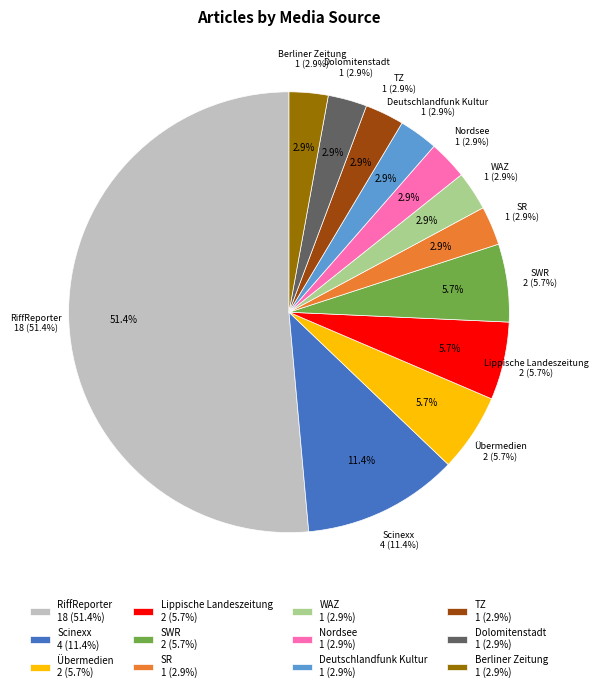

To the nearest percent, what is the difference between the largest and smallest slice percentages?

49%